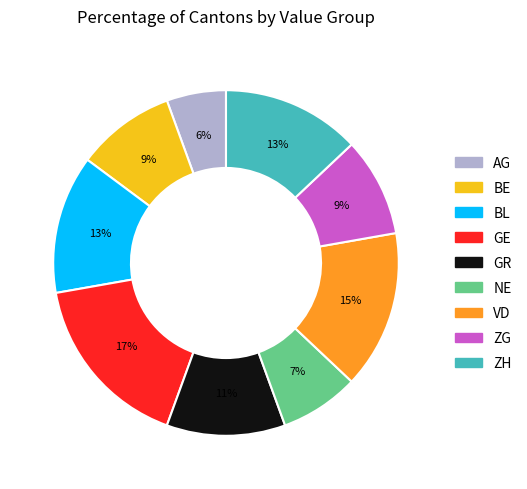

Which slice is the largest?

GE